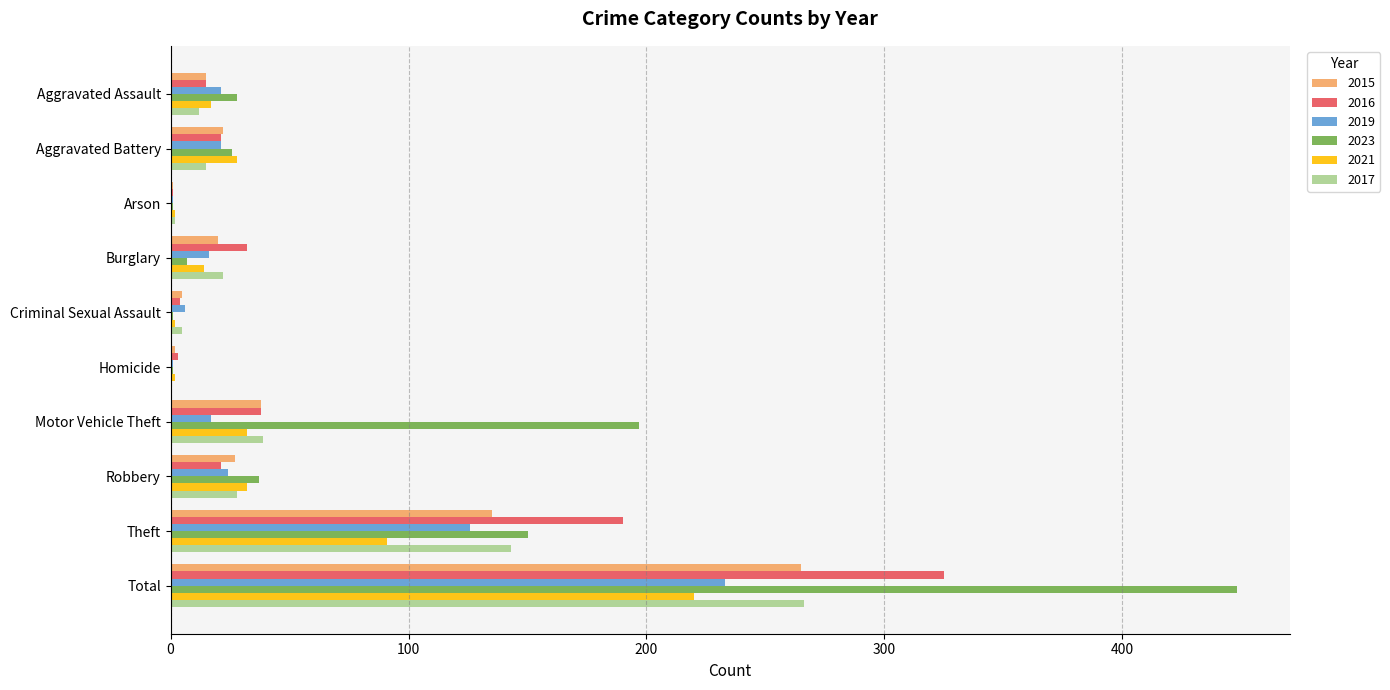

What are all the series names shown in the legend?

2015, 2016, 2019, 2023, 2021, 2017